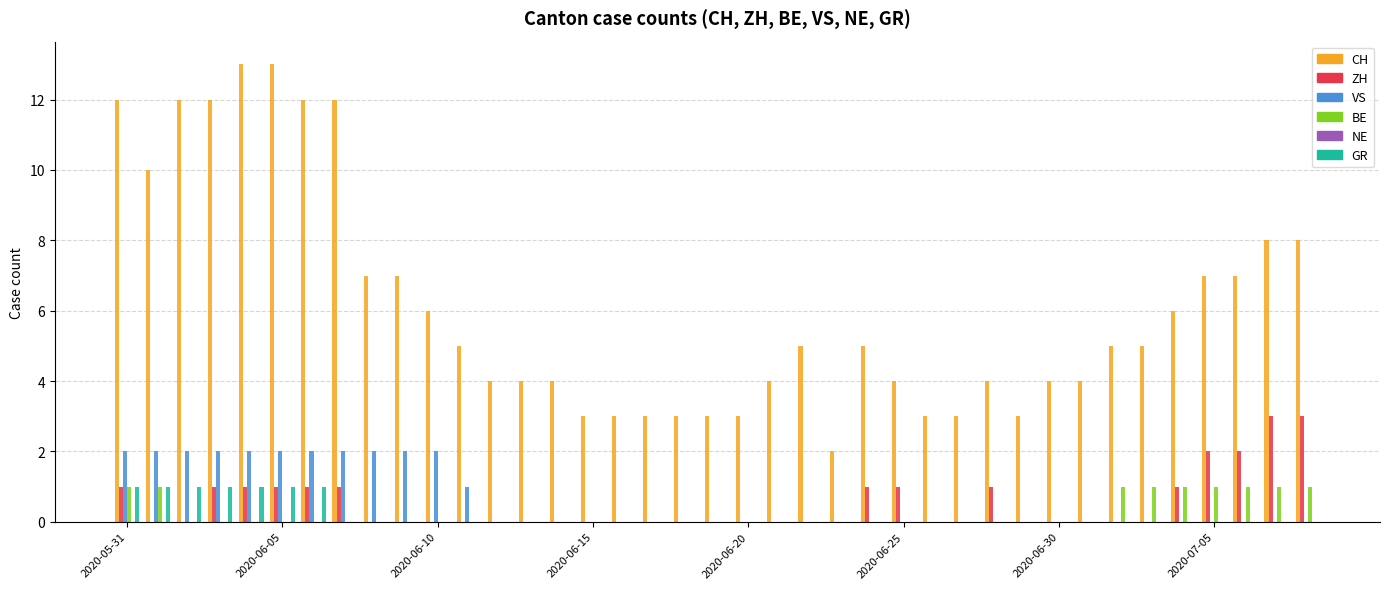

How many distinct data groups are displayed?

5